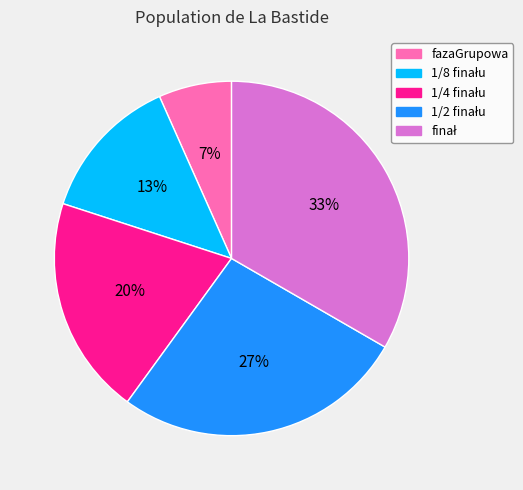

Is there a majority slice in this chart?

No